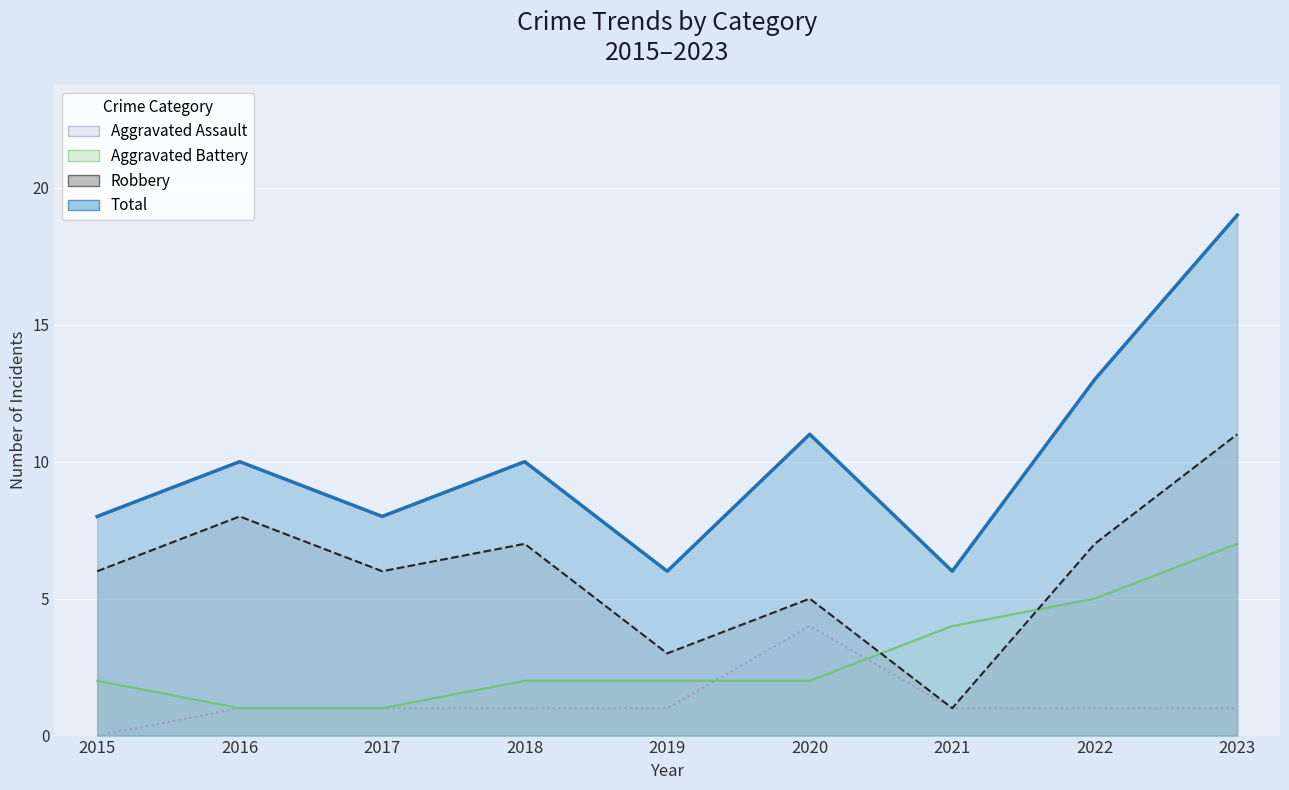

True or false: Aggravated Assault and Robbery cross at least once.

False